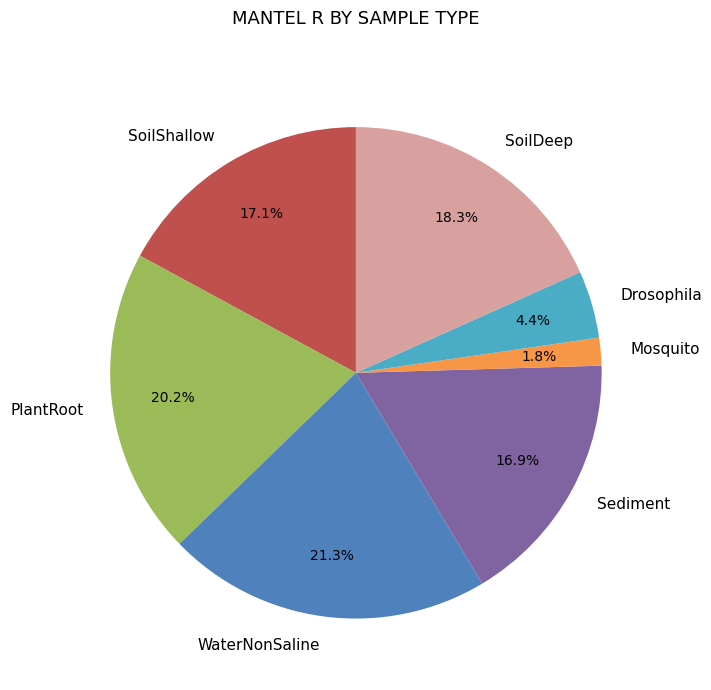

Combined, what portion of the pie is SoilDeep and WaterNonSaline?

39.6%